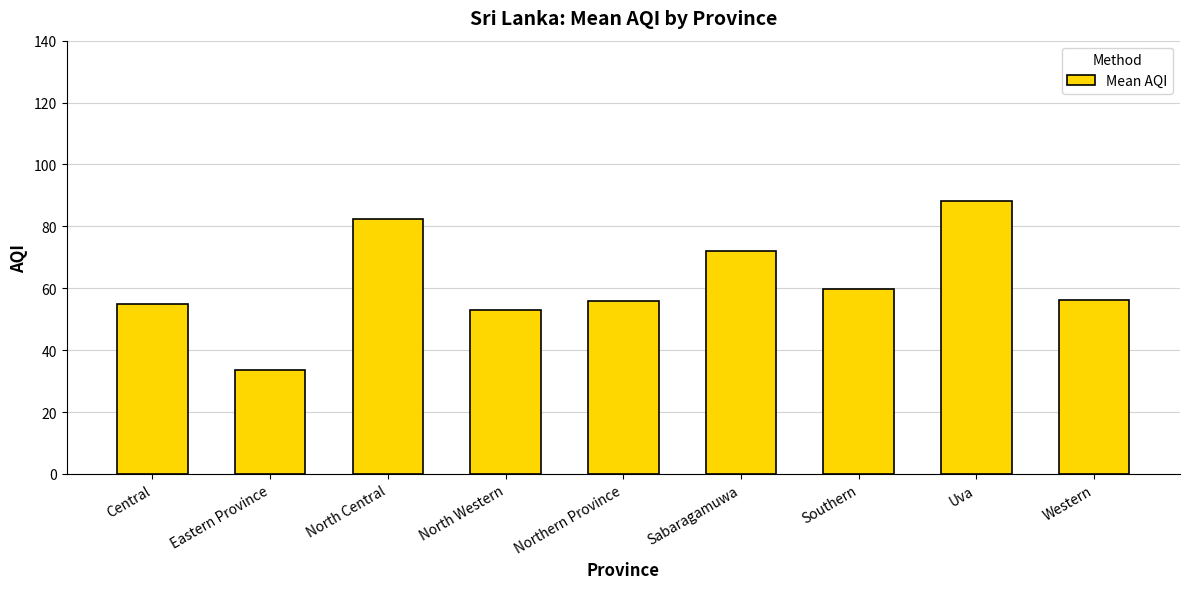

What value does the data have at Uva?

88.3